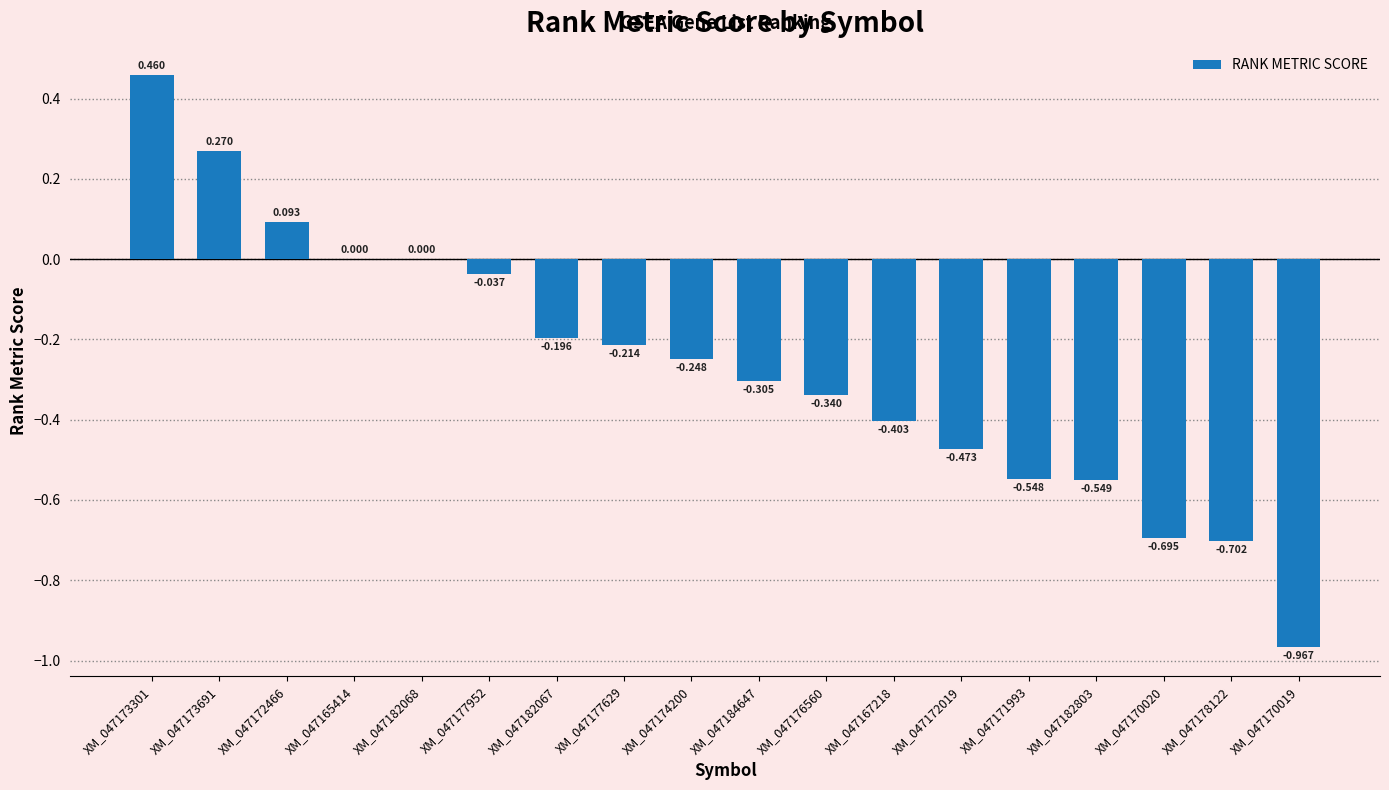

How many distinct data groups are displayed?

1